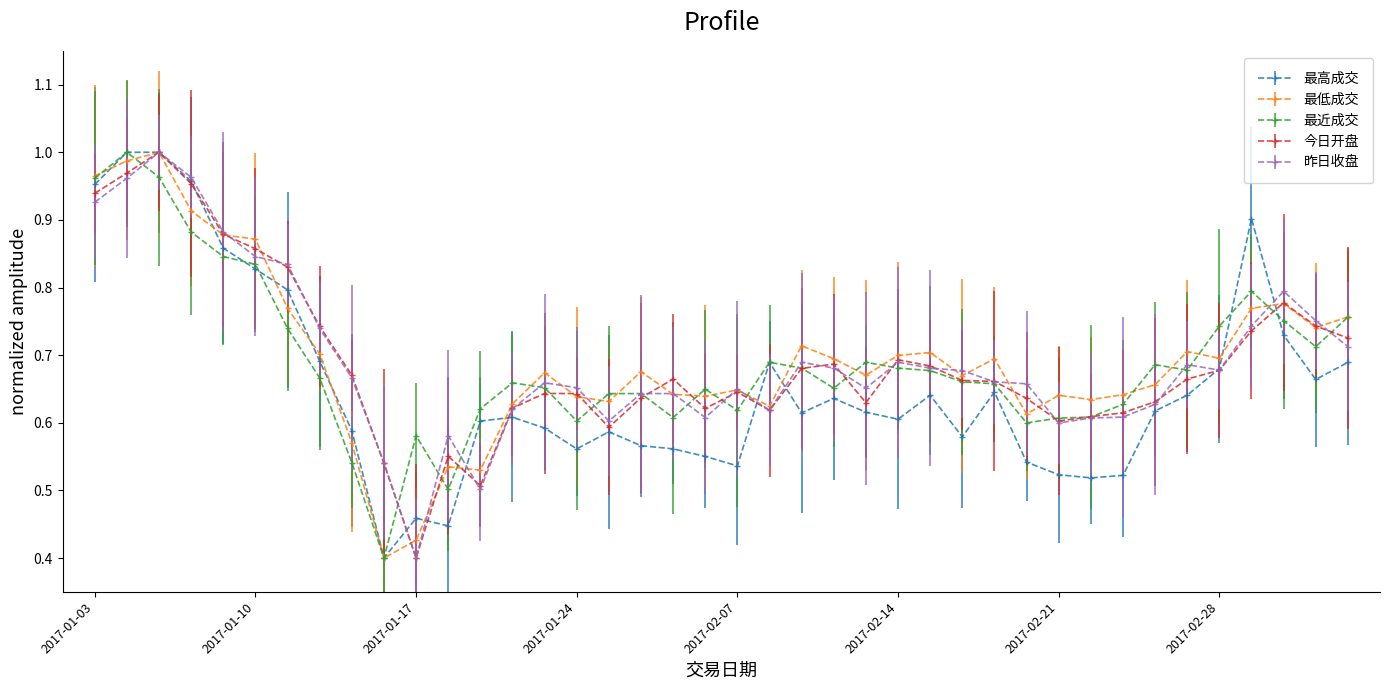

Reading left to right, transcribe all the data shown in this chart.

最高成交: 1.0	1.0	1.0	1.0	0.9	0.8	0.8	0.7	0.6	0.4	0.5	0.4	0.6	0.6	0.6	0.6	0.6	0.6	0.6	0.6	0.5	0.7	0.6	0.6	0.6	0.6	0.6	0.6	0.6	0.5	0.5	0.5	0.5	0.6	0.6	0.7	0.9	0.7	0.7	0.7
最低成交: 1.0	1.0	1.0	0.9	0.9	0.9	0.8	0.7	0.6	0.4	0.4	0.5	0.5	0.6	0.7	0.6	0.6	0.7	0.6	0.6	0.6	0.6	0.7	0.7	0.7	0.7	0.7	0.7	0.7	0.6	0.6	0.6	0.6	0.7	0.7	0.7	0.8	0.8	0.7	0.8
最近成交: 1.0	1.0	1.0	0.9	0.8	0.8	0.7	0.7	0.5	0.4	0.6	0.5	0.6	0.7	0.7	0.6	0.6	0.6	0.6	0.6	0.6	0.7	0.7	0.7	0.7	0.7	0.7	0.7	0.7	0.6	0.6	0.6	0.6	0.7	0.7	0.7	0.8	0.8	0.7	0.8
今日开盘: 0.9	1.0	1.0	1.0	0.9	0.9	0.8	0.7	0.7	0.5	0.4	0.6	0.5	0.6	0.6	0.6	0.6	0.6	0.7	0.6	0.6	0.6	0.7	0.7	0.6	0.7	0.7	0.7	0.7	0.6	0.6	0.6	0.6	0.6	0.7	0.7	0.7	0.8	0.7	0.7
昨日收盘: 0.9	1.0	1.0	1.0	0.9	0.8	0.8	0.7	0.7	0.5	0.4	0.6	0.5	0.6	0.7	0.7	0.6	0.6	0.6	0.6	0.6	0.6	0.7	0.7	0.7	0.7	0.7	0.7	0.7	0.7	0.6	0.6	0.6	0.6	0.7	0.7	0.7	0.8	0.8	0.7